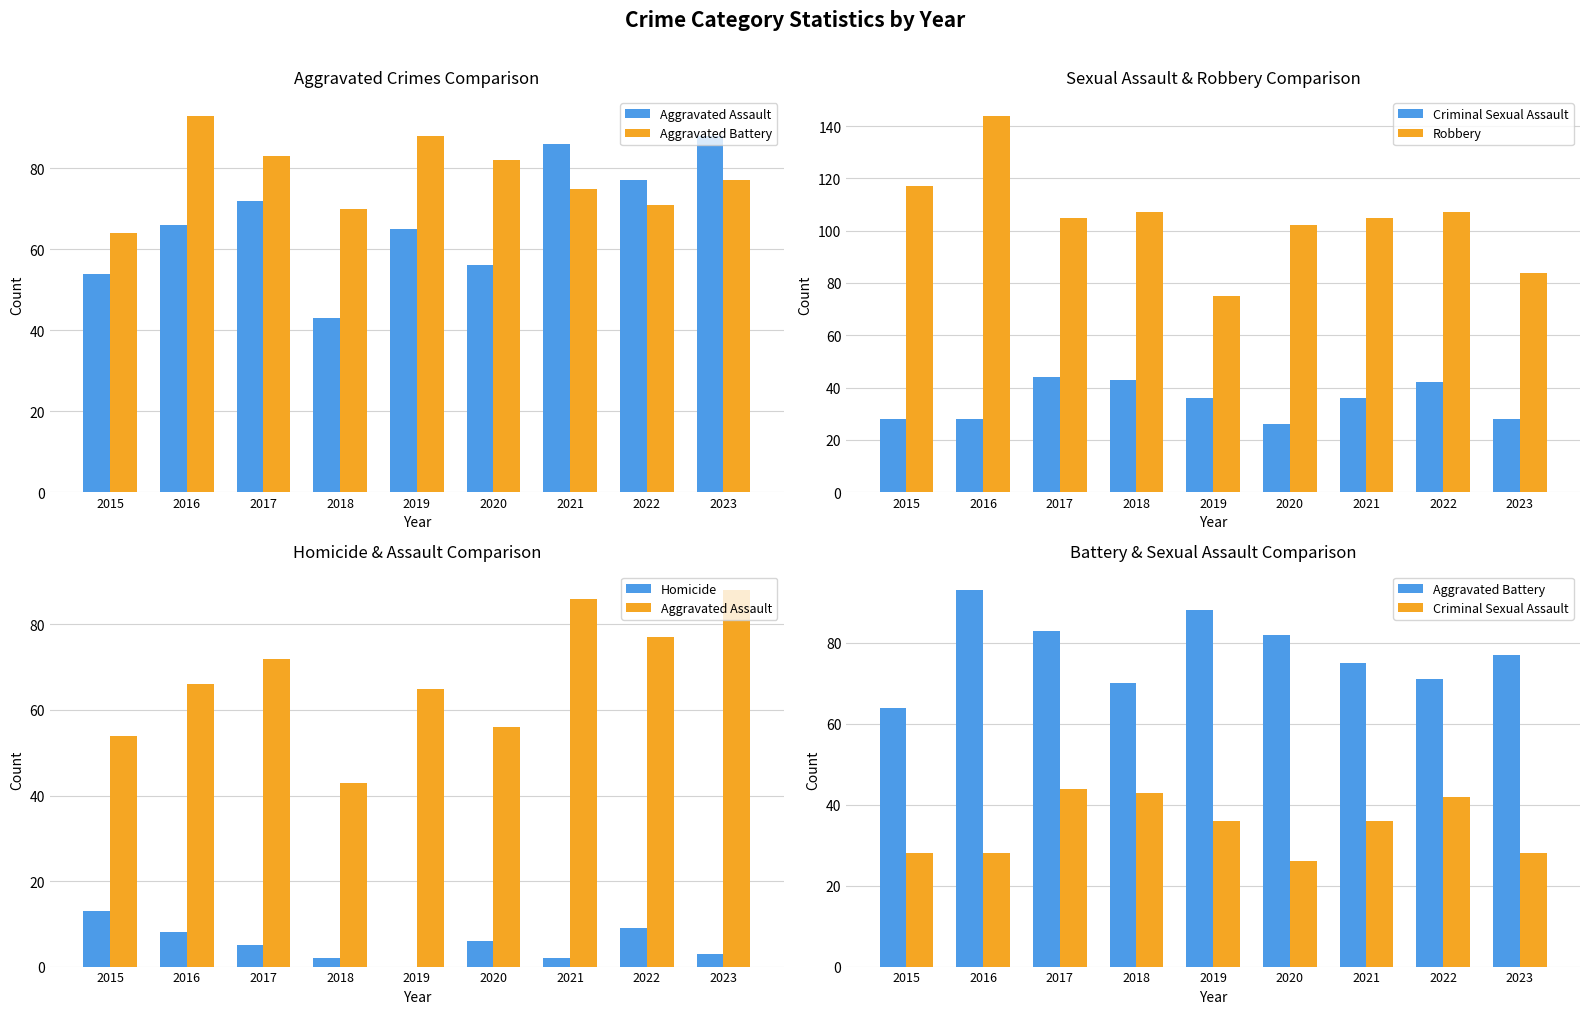

Reading right to left, transcribe all the data shown in this chart.

Aggravated Assault: 88	77	86	56	65	43	72	66	54
Aggravated Battery: 77	71	75	82	88	70	83	93	64
Criminal Sexual Assault: 28	42	36	26	36	43	44	28	28
Robbery: 84	107	105	102	75	107	105	144	117
Homicide: 3	9	2	6	0	2	5	8	13